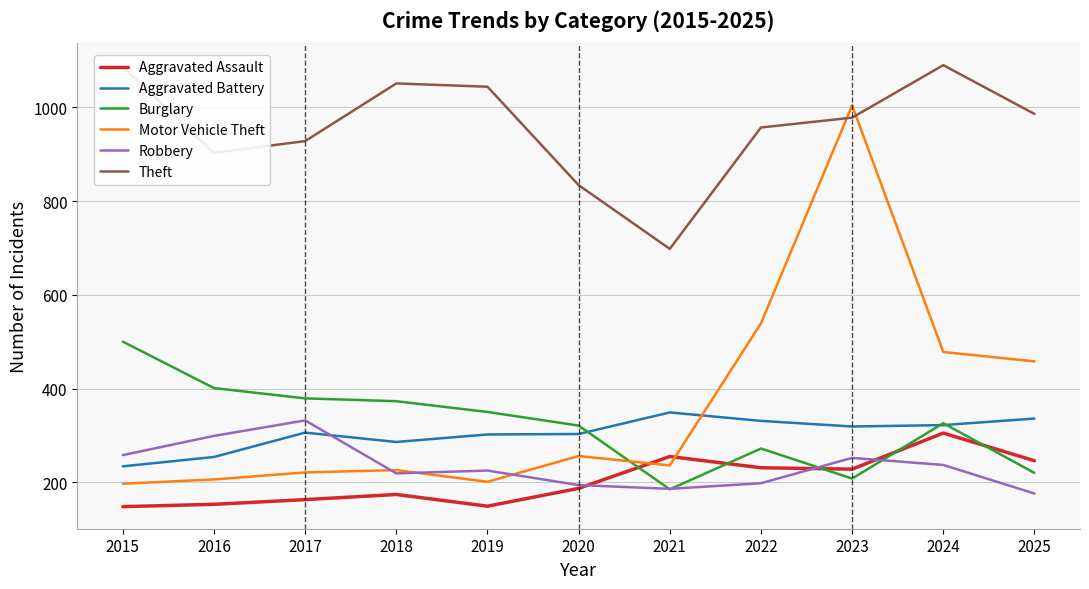

What is the total value across all series at 2015?

2423